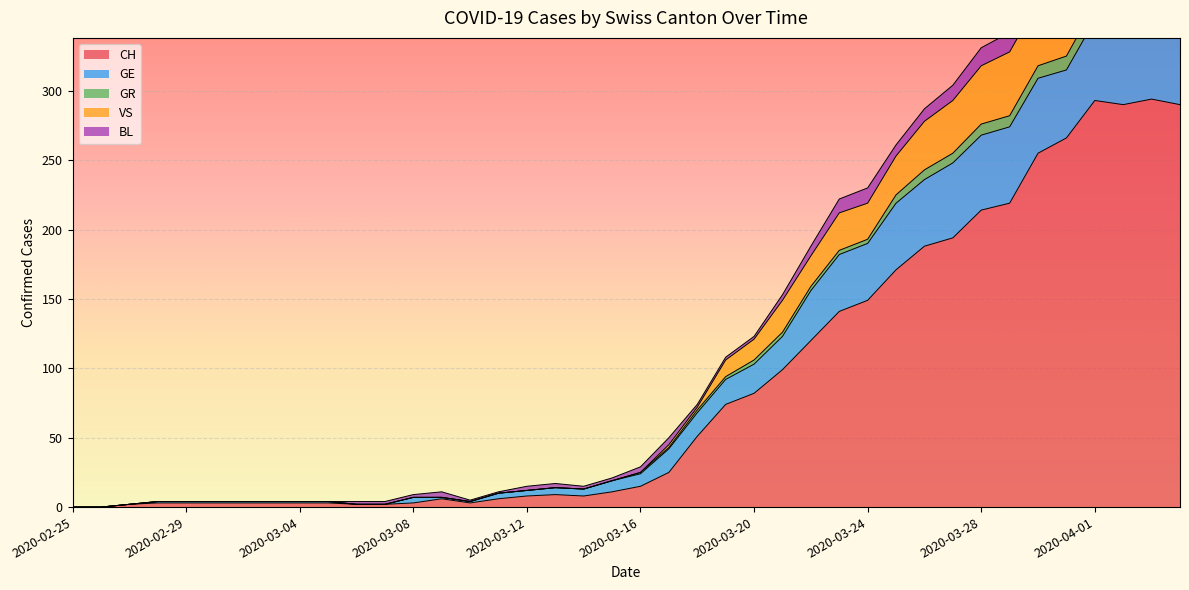

True or false: CH and GR cross at least once.

False